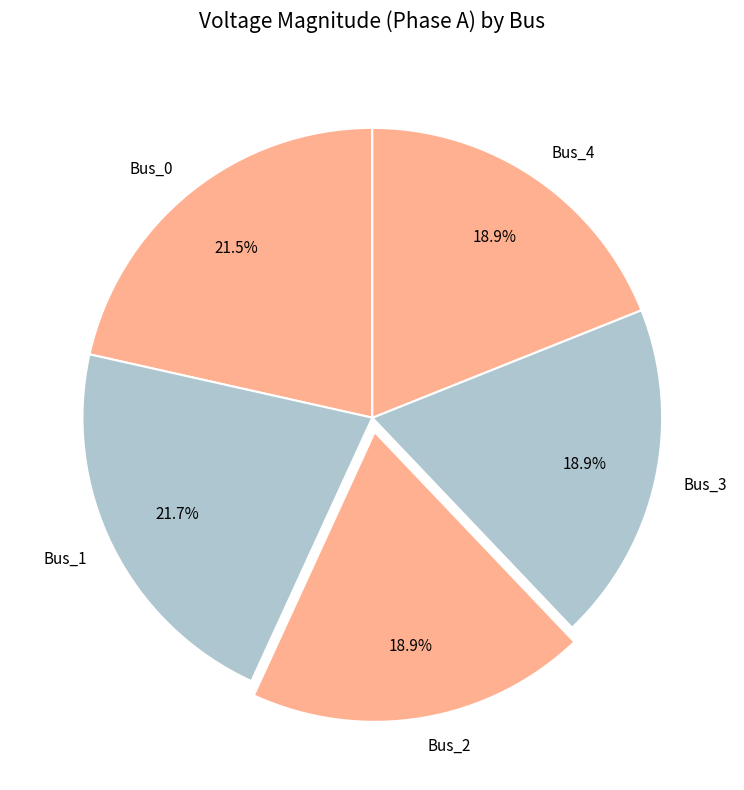

The Bus_2 slice represents 26% of the pie. True or false?

False